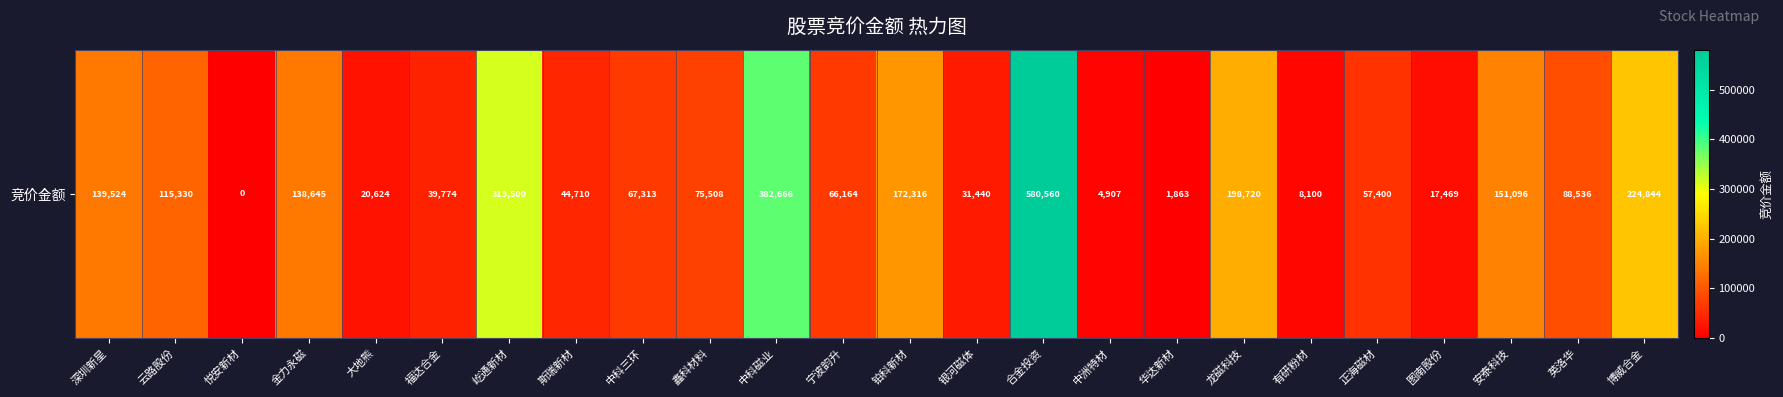

What is the average value?

122542